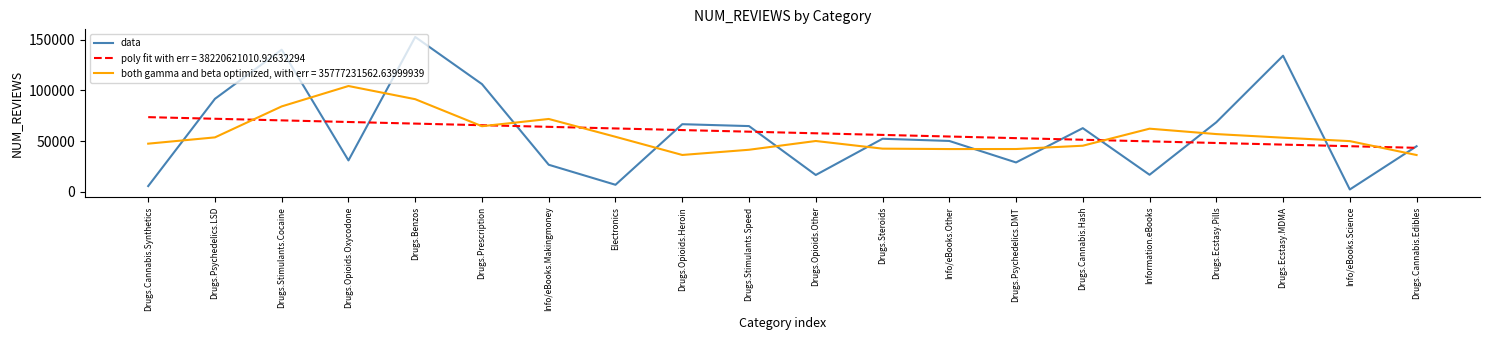

What is the spread (max minus min) of values at Information.eBooks?

45454.6